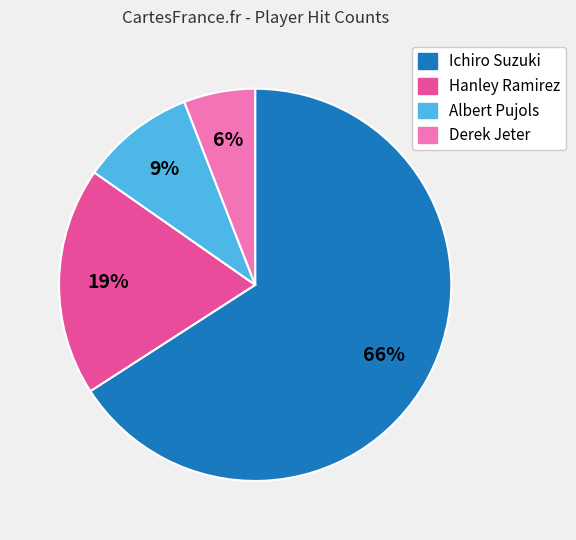

What is the ratio of the value at Albert Pujols to the value at Hanley Ramirez?

0.5